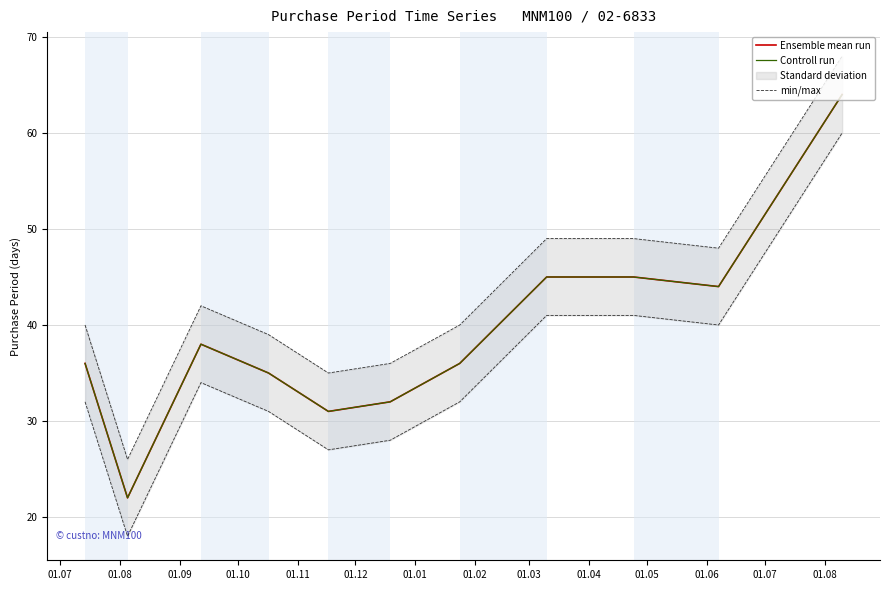

The value of Ensemble mean run at 01.01 is 16. True or false?

False